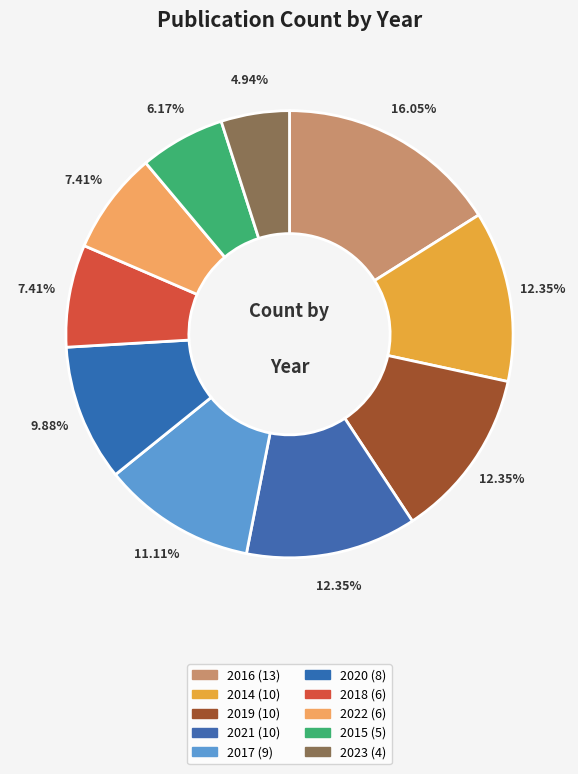

How many slices are in this pie chart?

10